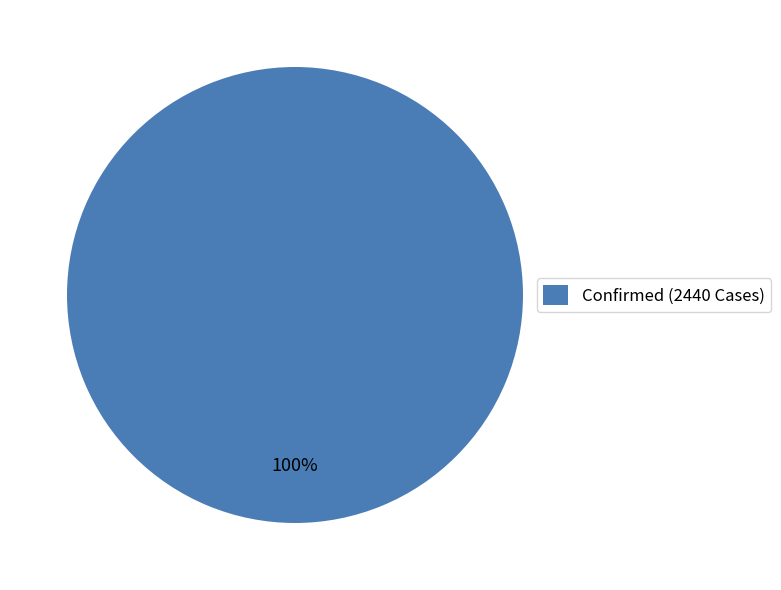

What is the majority slice?

Confirmed (2440 Cases)